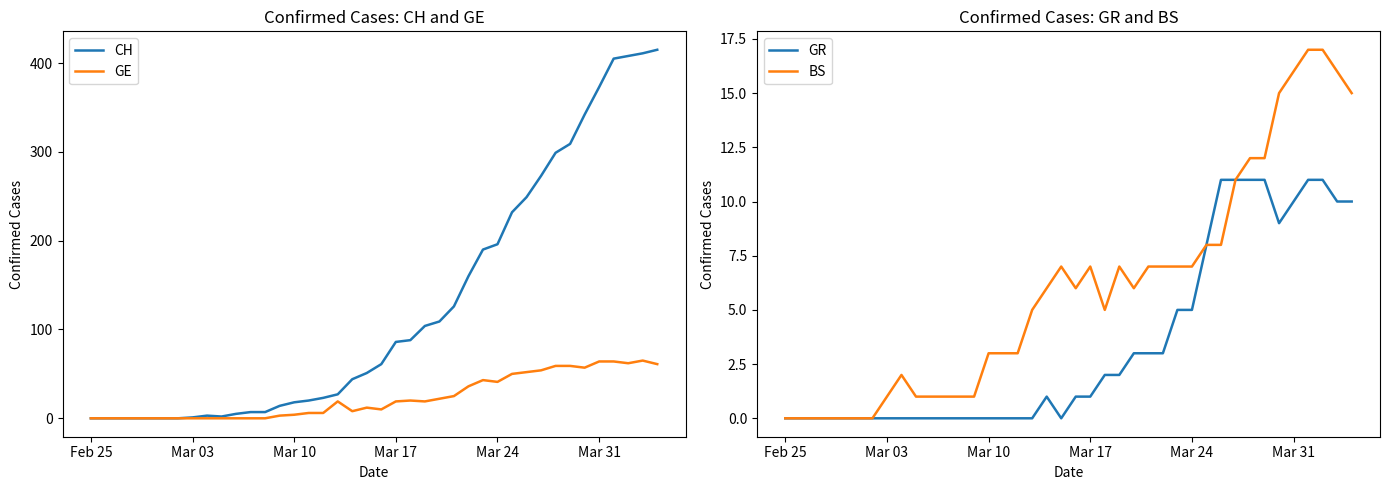

At how many categories does at least one series exceed 251?

9